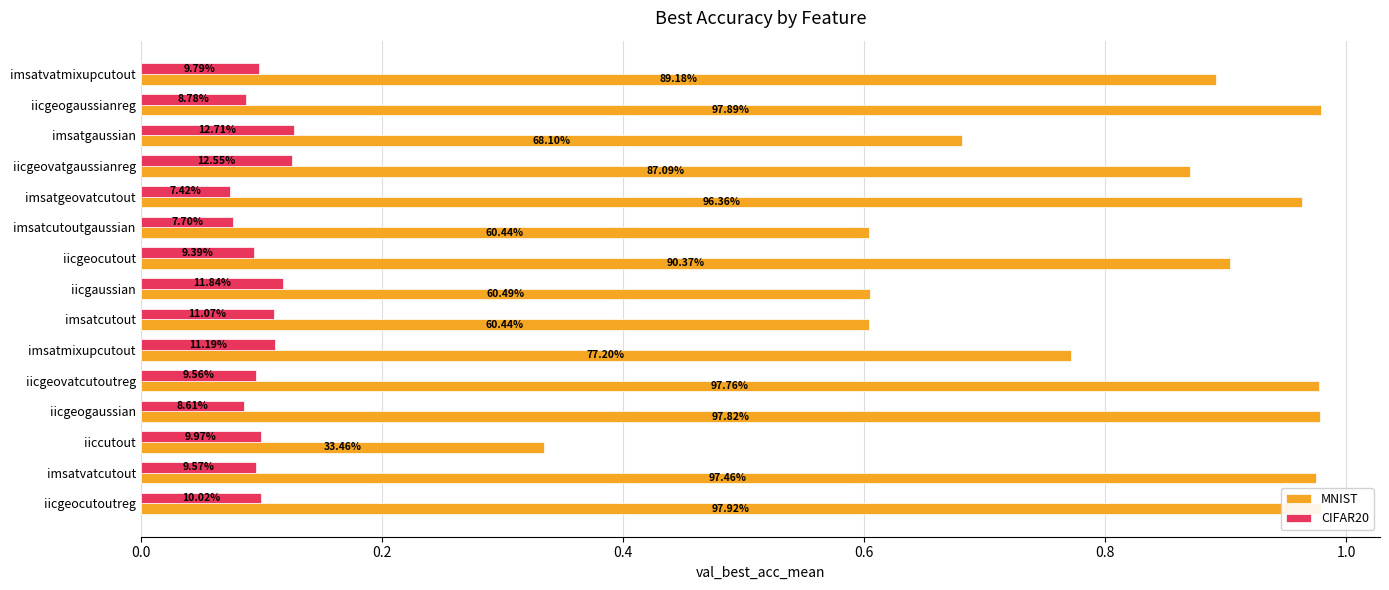

What is the minimum value for CIFAR20?

0.1